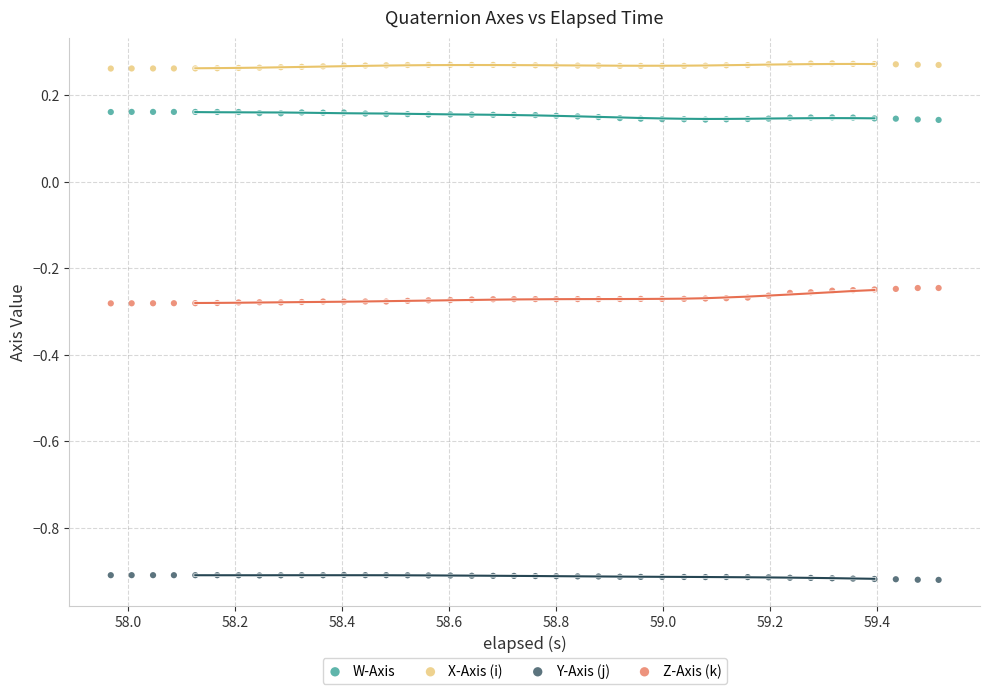

Which series reaches the minimum Y coordinate?

Y-Axis (j)